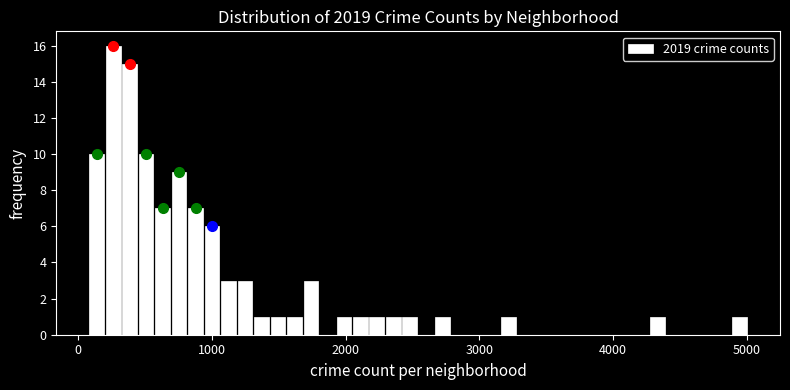

Read against the x-axis, roughly where is the centre of the tallest bar?

300